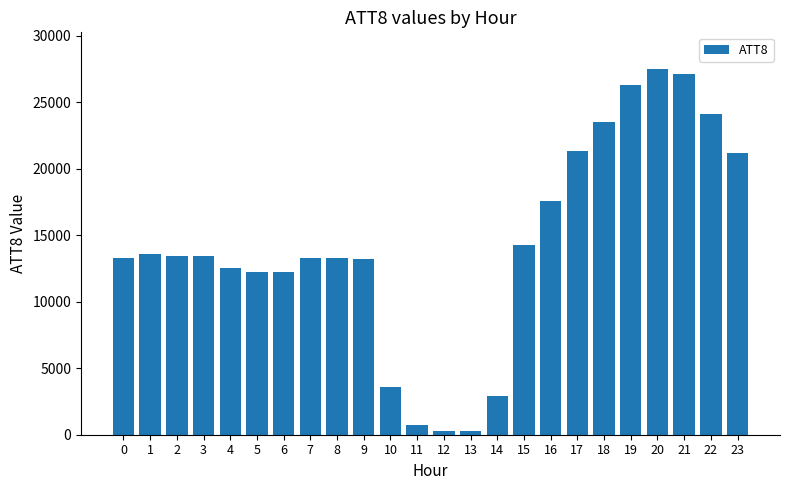

How many bars are there in total?

24